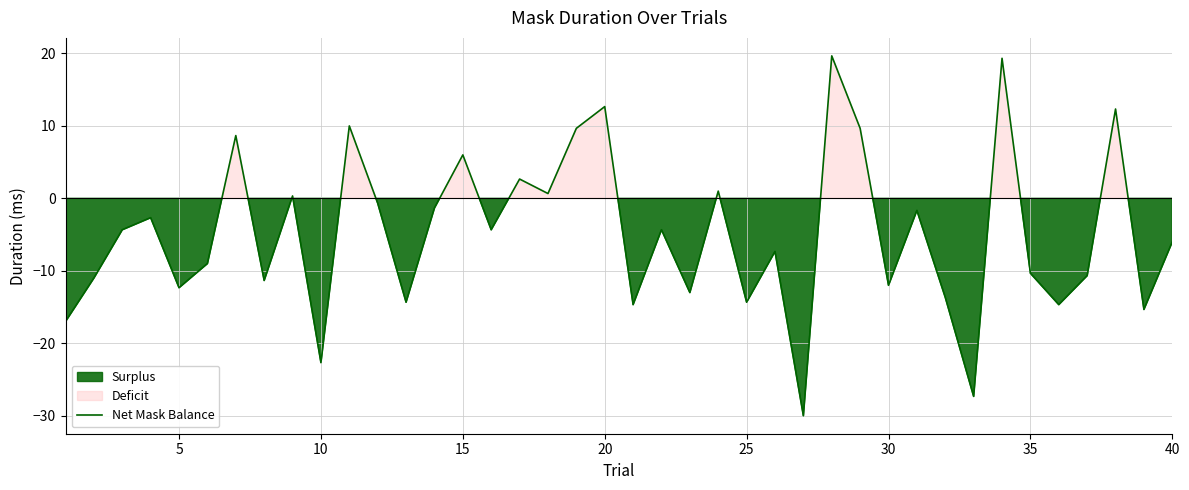

What is the maximum value for Net Mask Balance?

19.7